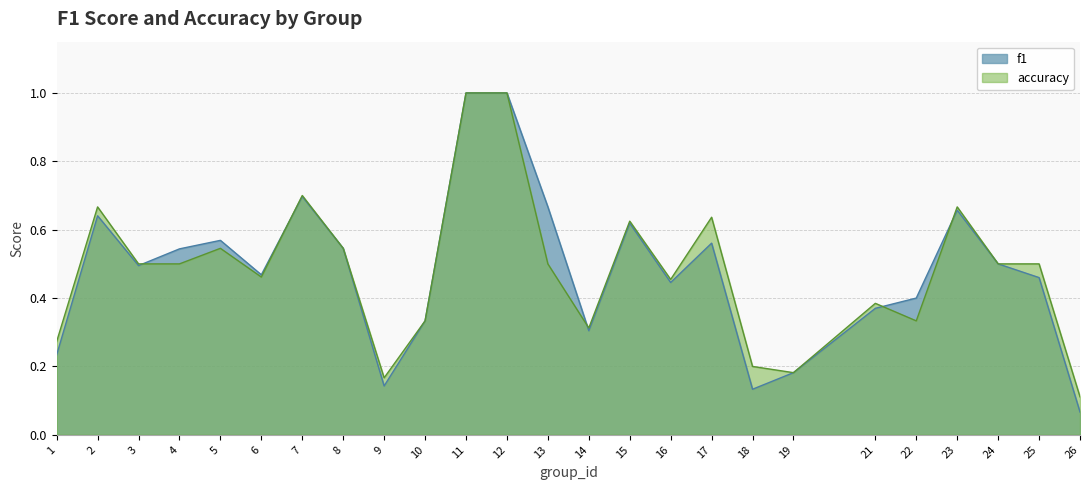

Which label corresponds to the largest value in the chart?

11